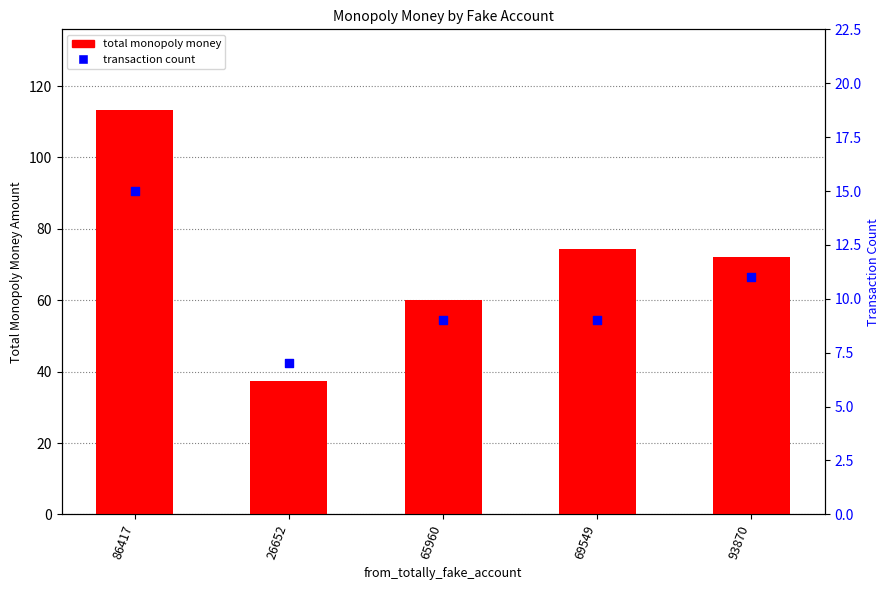

Which series has the largest total across all categories?

total monopoly money